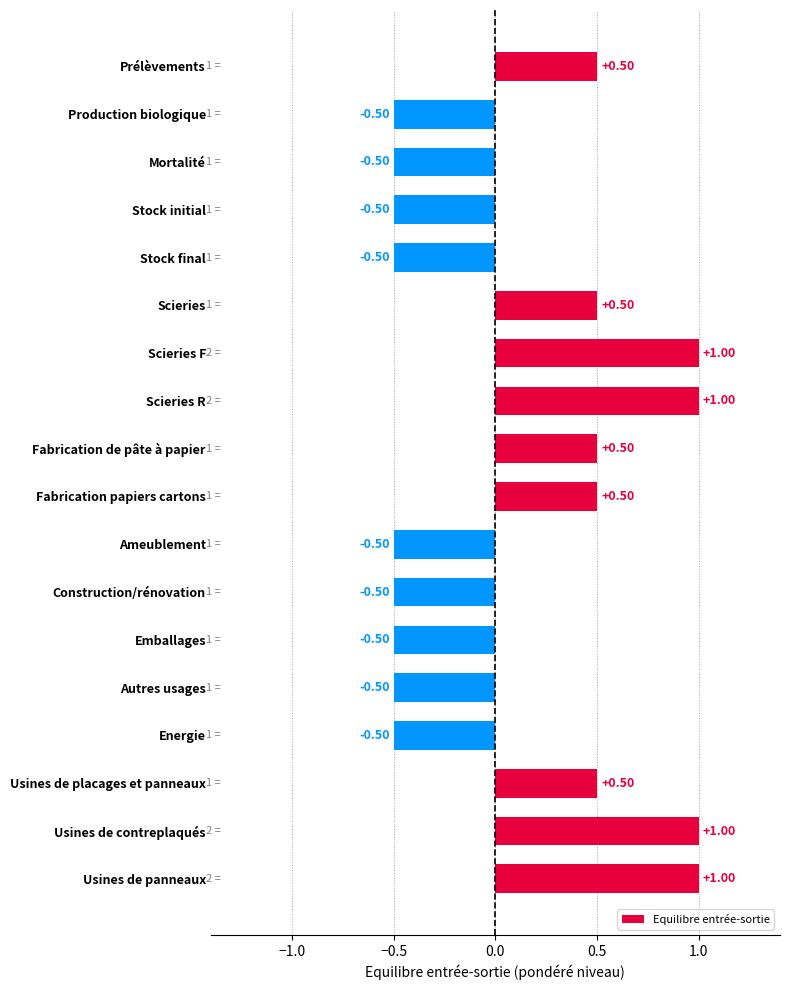

What is the label of the 6th bar from the bottom?

Emballages